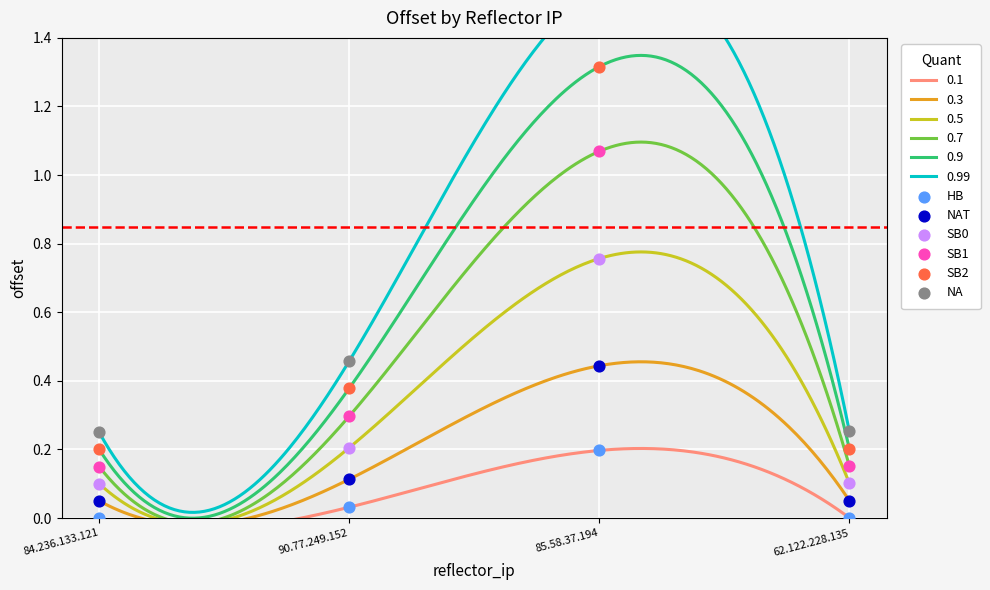

Which series has the widest spread of Y values?

NA